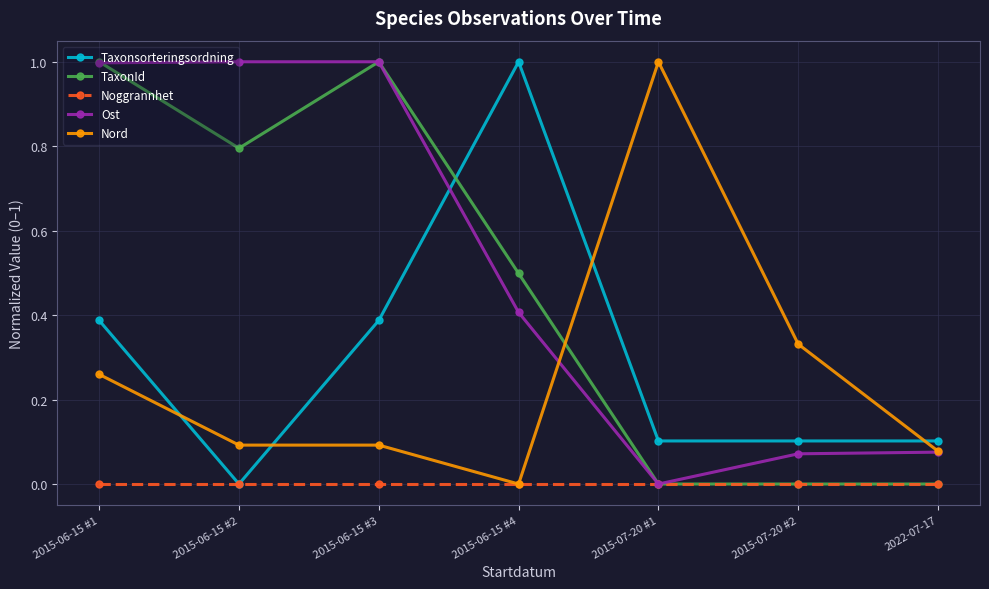

Where do Taxonsorteringsordning and Nord first cross each other?

2015-06-15 #1 and 2015-06-15 #2